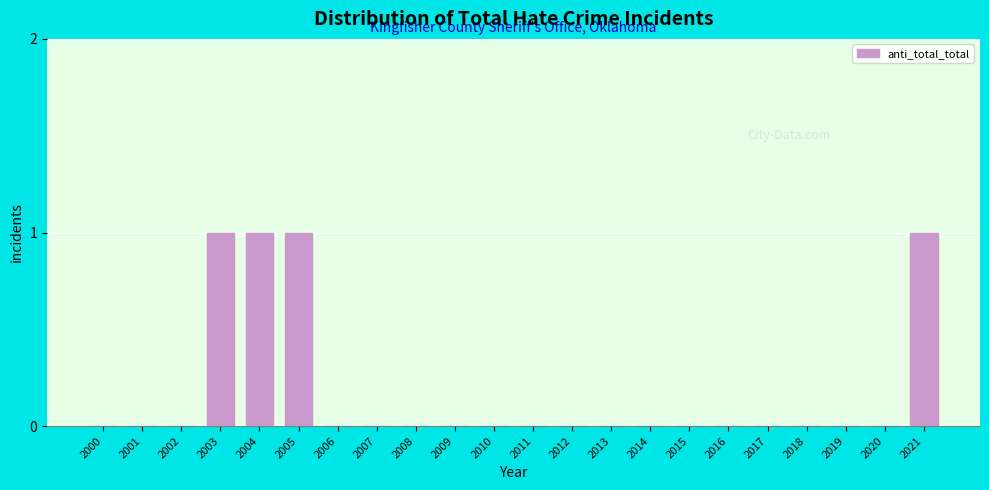

Reading left to right, list all the values displayed in this chart.

2000=0	2001=0	2002=0	2003=1	2004=1	2005=1	2006=0	2007=0	2008=0	2009=0	2010=0	2011=0	2012=0	2013=0	2014=0	2015=0	2016=0	2017=0	2018=0	2019=0	2020=0	2021=1